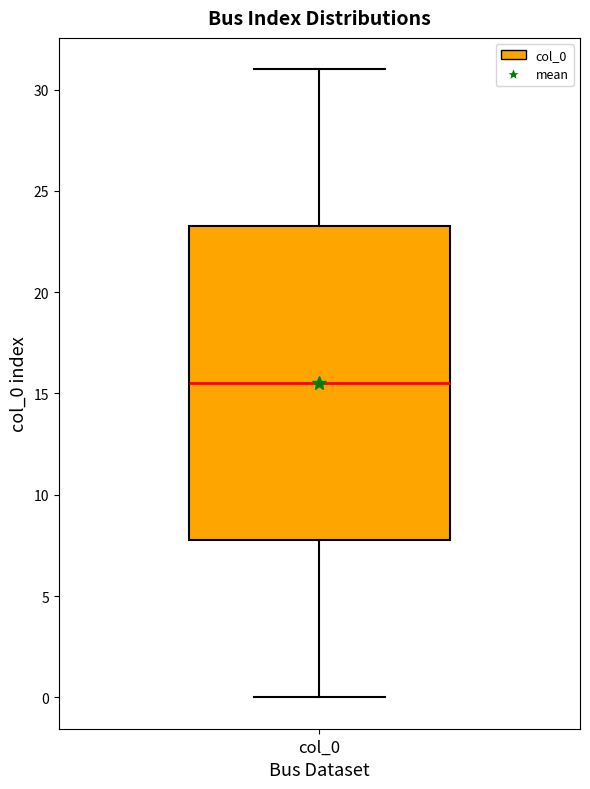

Where is the lower edge of the box for col_0 on the y-axis? The values are not printed on the chart, so give them approximately, as read against the axis.

8.0